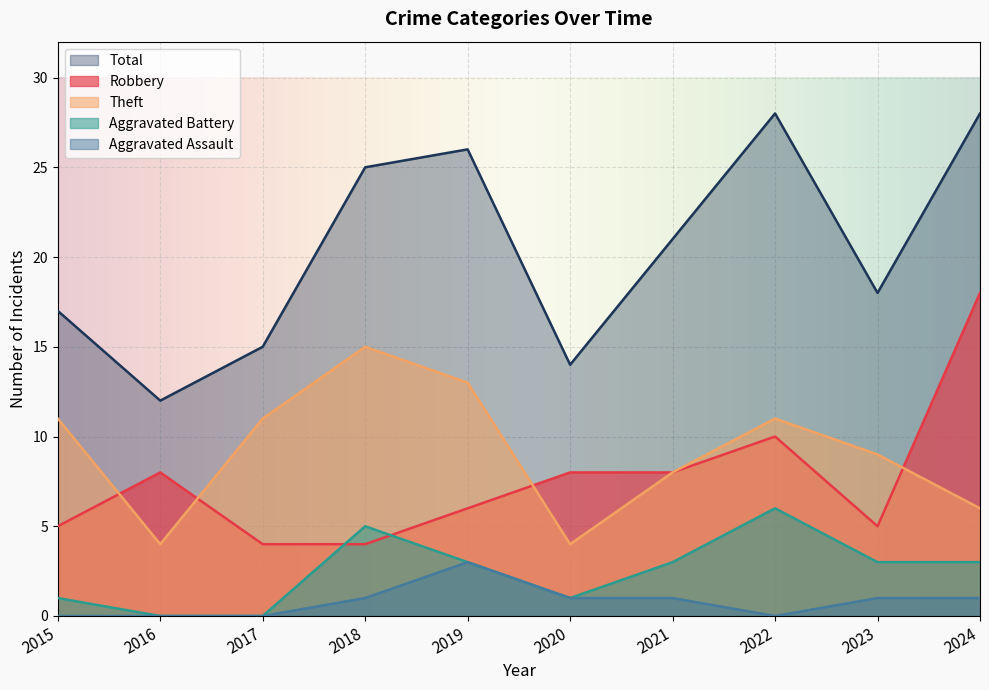

The Robbery series shows 5 at 2023. True or false?

True